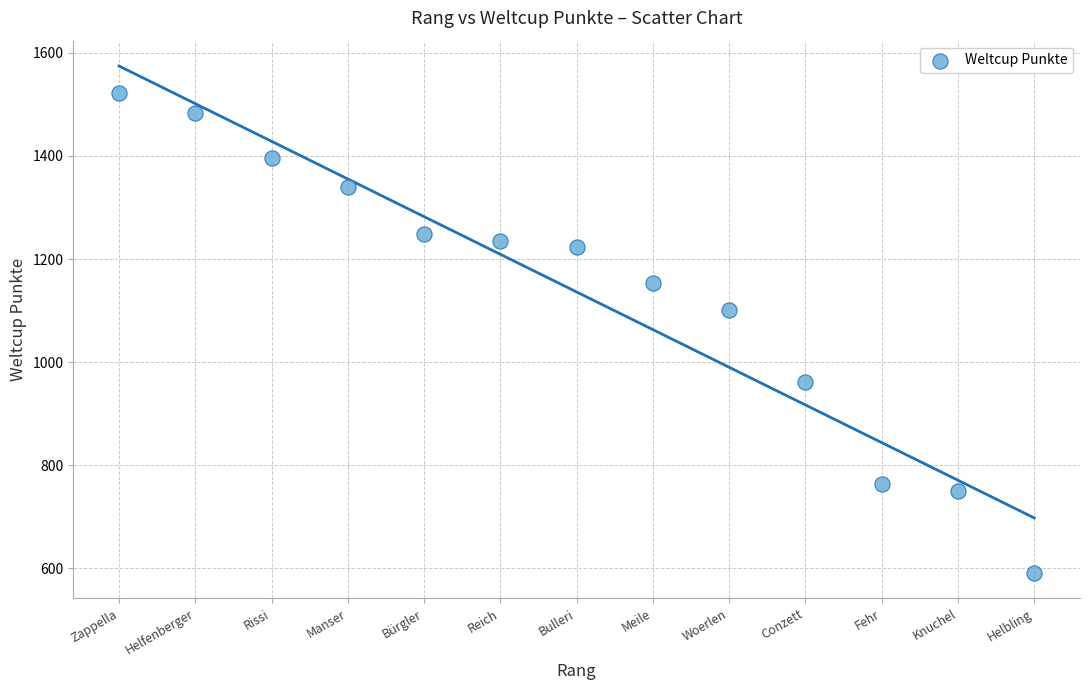

What is the range of Y values (max minus min)?

931